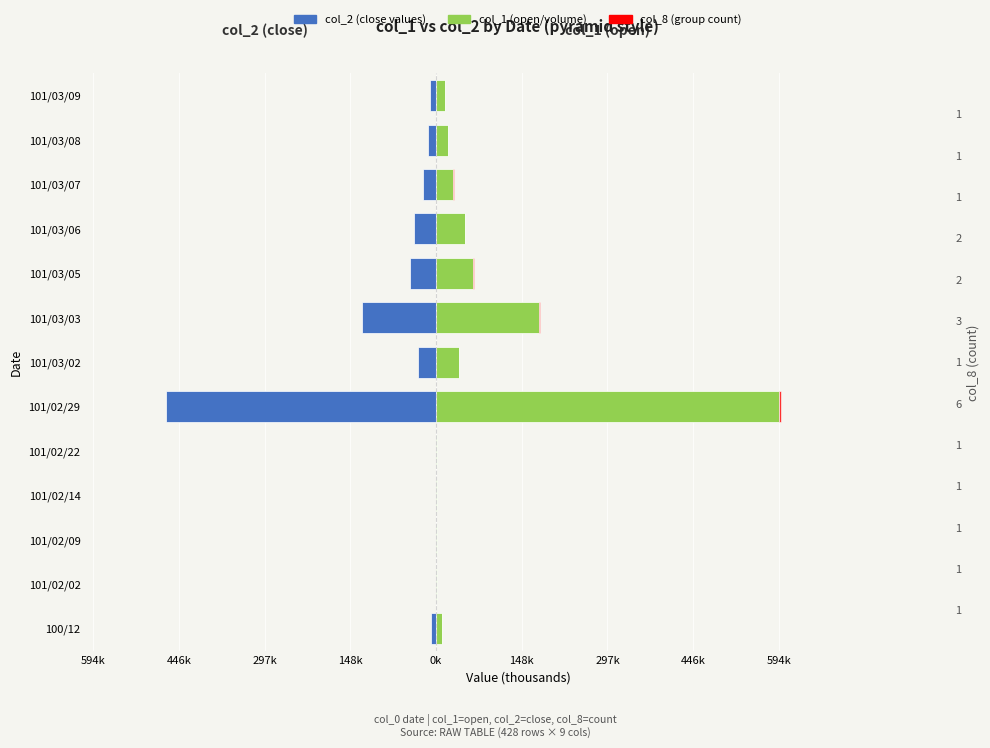

What is the difference between the maximum and minimum values in the col_1 (open) series?

593.0